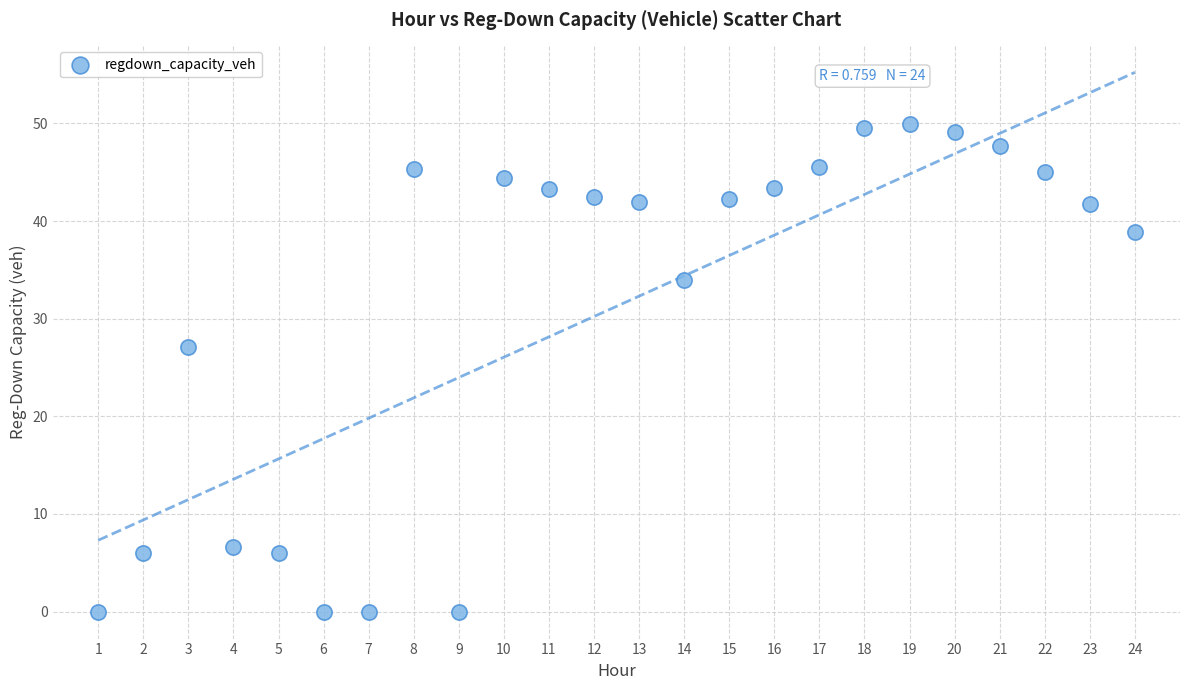

What is the range of Y values (max minus min)?

50.0